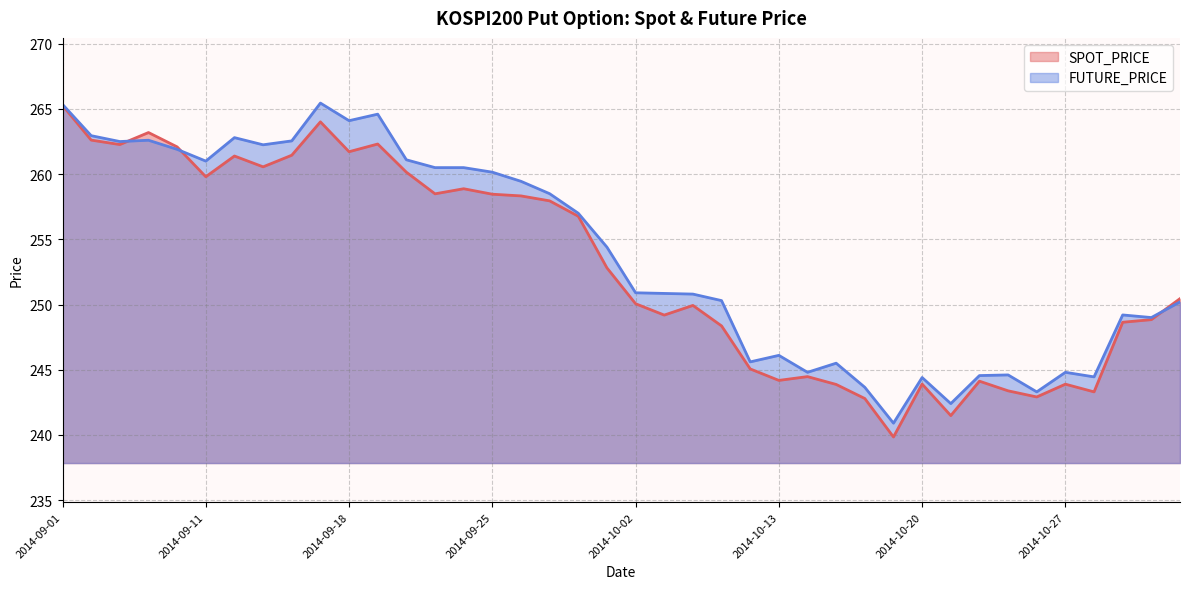

Rank the series at 2014-09-12 from highest to lowest value.

FUTURE_PRICE, SPOT_PRICE